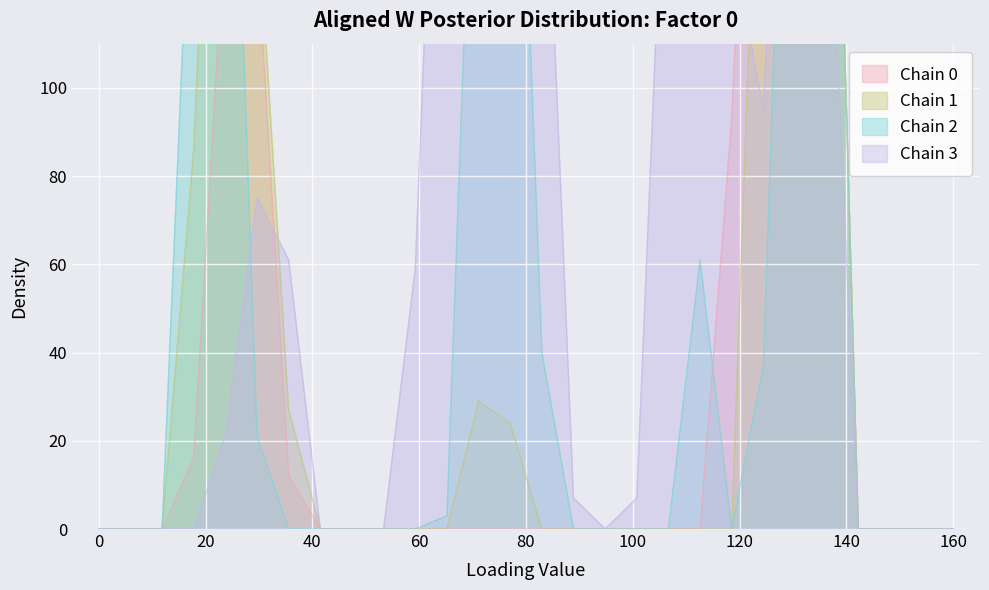

Where is Chain 3 nearest to the value 127?

20